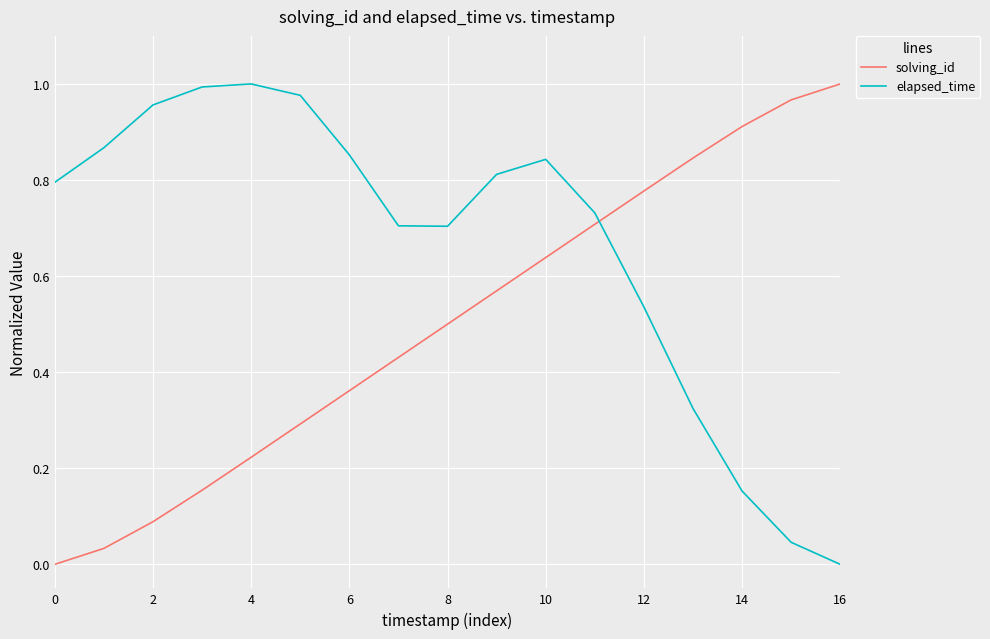

Which series has the largest total across all categories?

elapsed_time